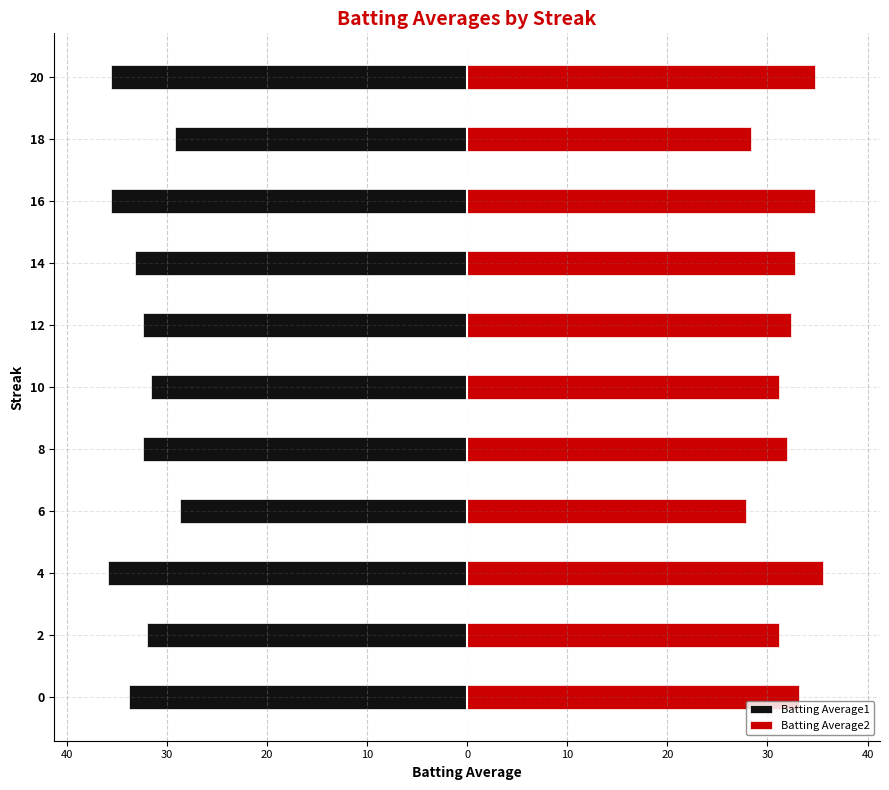

True or false: Batting Average1 has a value of -53.2 at 12.

False